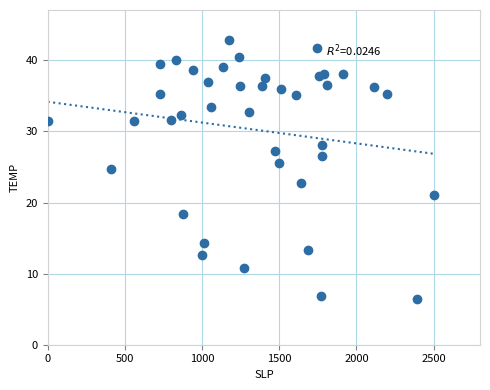

What Y value in the scatter plot is closest to 24?

24.7